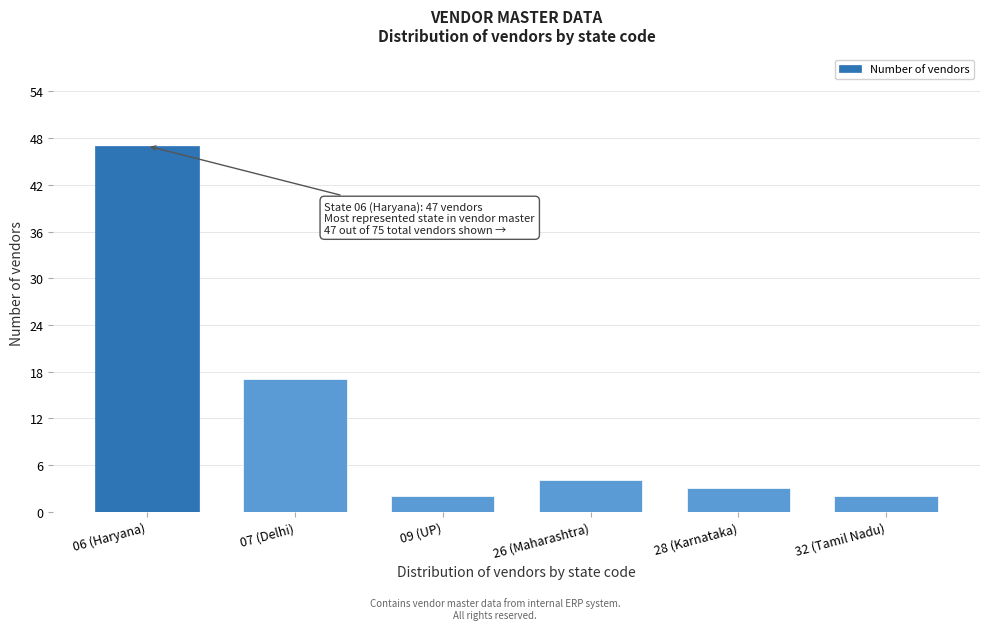

Reading left to right, what are all the values shown in this chart?

06 (Haryana)=47	07 (Delhi)=17	09 (UP)=2	26 (Maharashtra)=4	28 (Karnataka)=3	32 (Tamil Nadu)=2